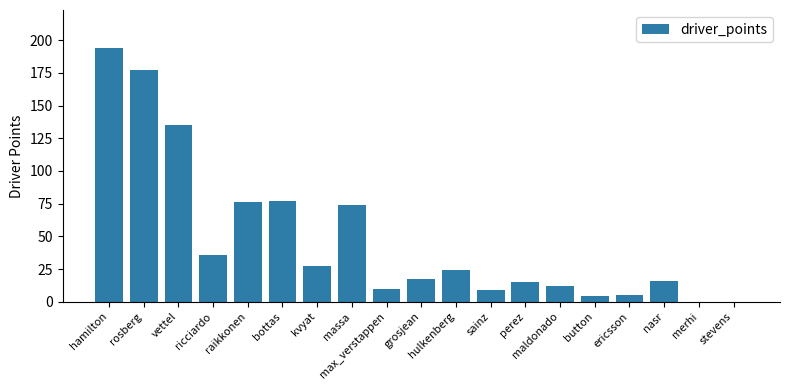

True or false: the data shows 36 at hulkenberg.

False